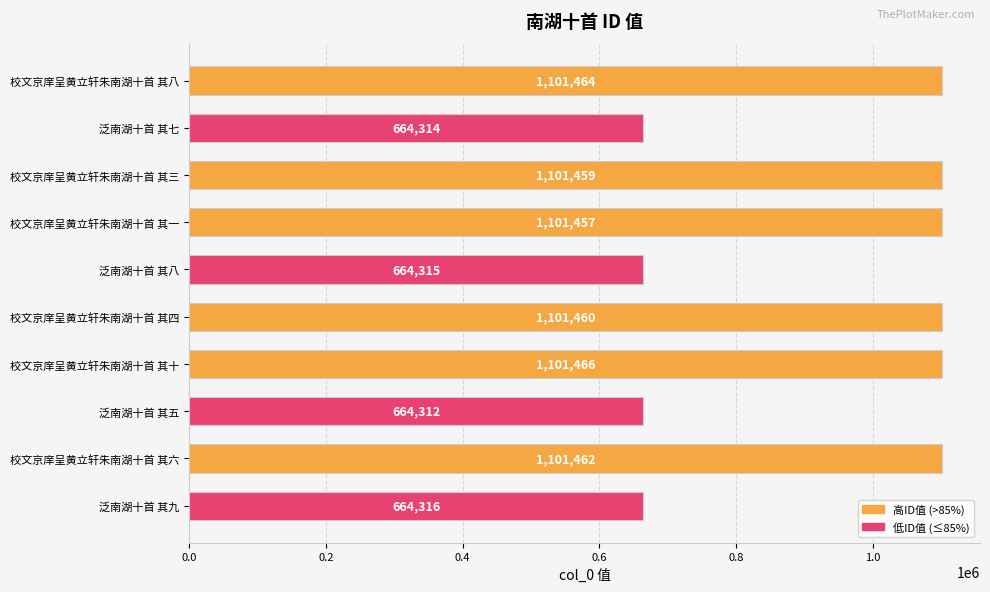

Between 泛南湖十首 其七 and 泛南湖十首 其八, which is larger?

泛南湖十首 其八